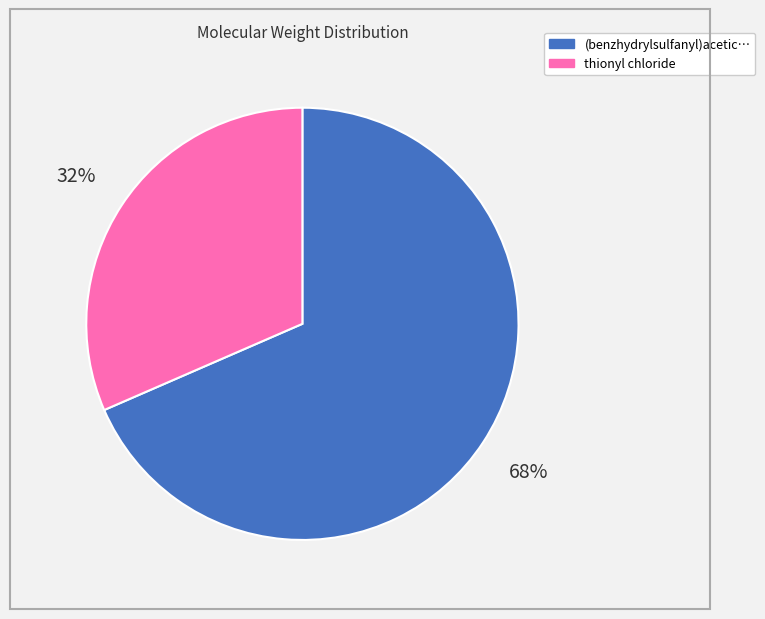

Does any single category account for the majority?

Yes